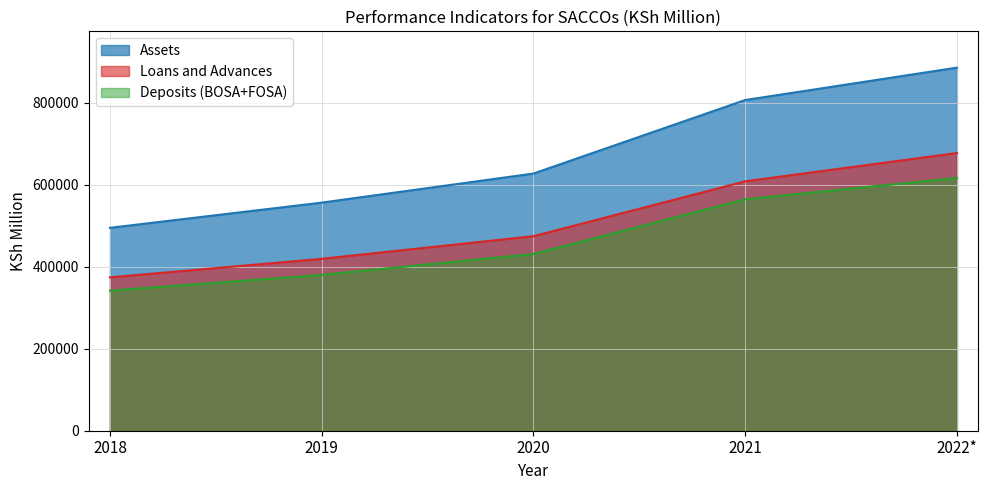

What is the sum of the Loans and Advances values at 2021 and 2020?

1083521